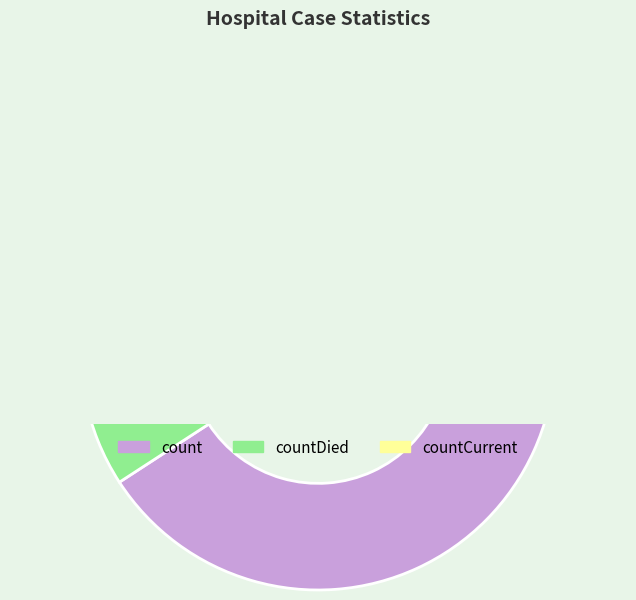

Between count and countDied, which is larger?

count